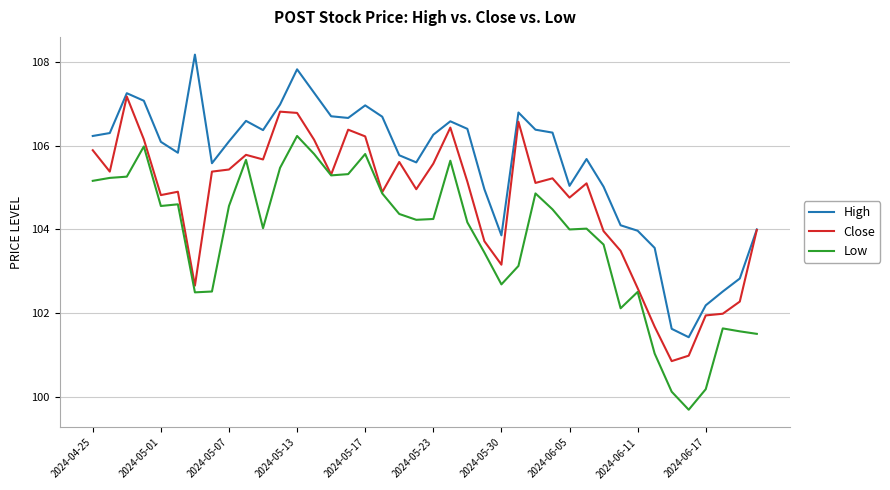

How many values in the Close series exceed 105?

22